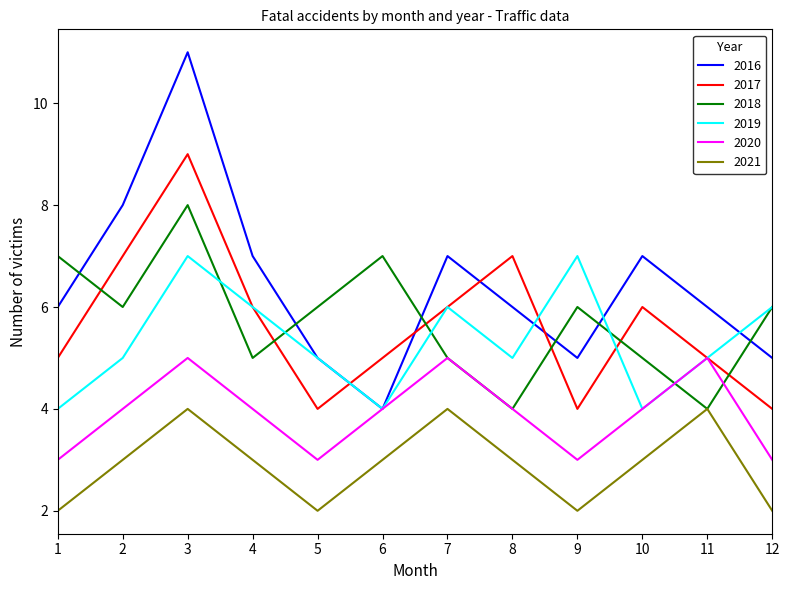

Rank the series at 3 from highest to lowest value.

2016, 2017, 2018, 2019, 2020, 2021